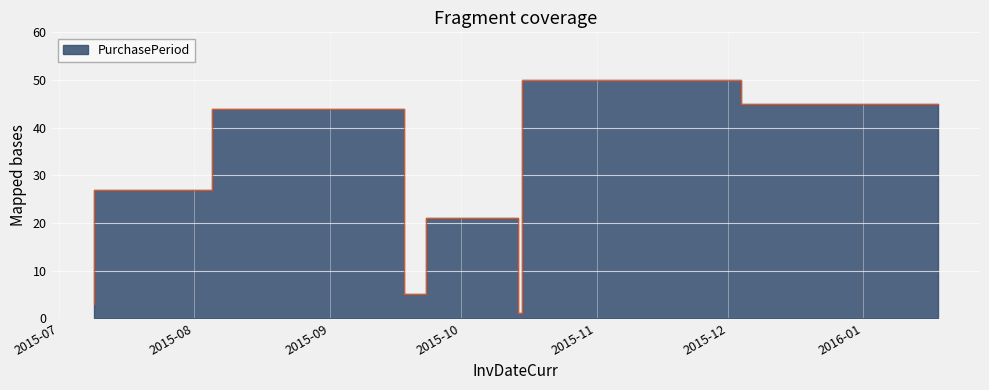

True or false: there are more than 0 points higher than both neighbors.

True